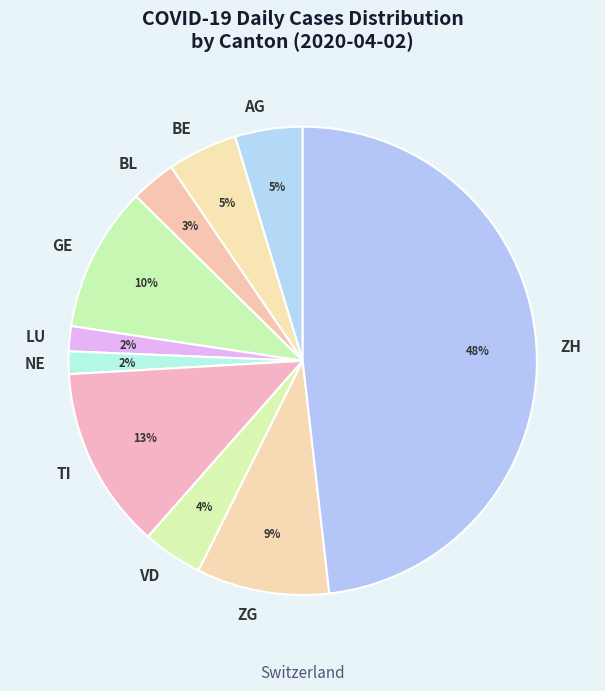

Is it true that TI is 13% of the pie?

True